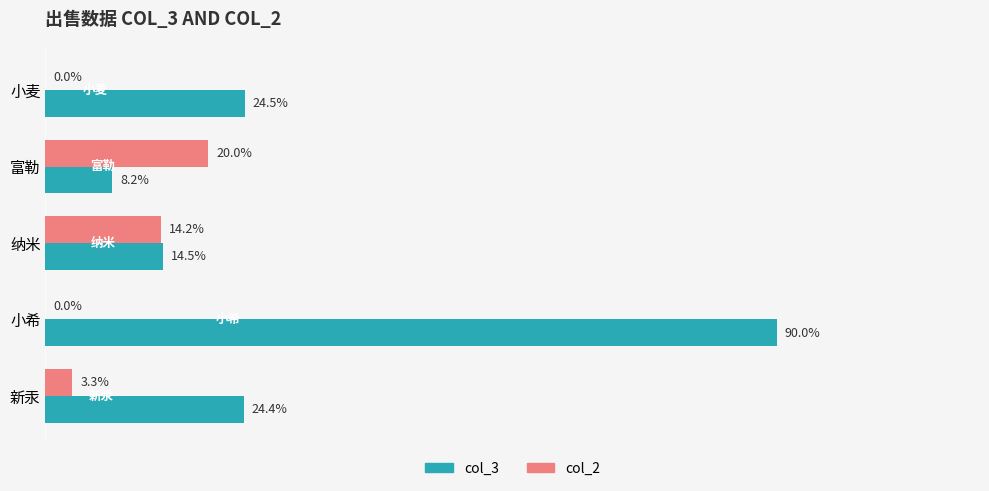

Between 小希 and 新汞, which series saw the biggest shift?

col_3